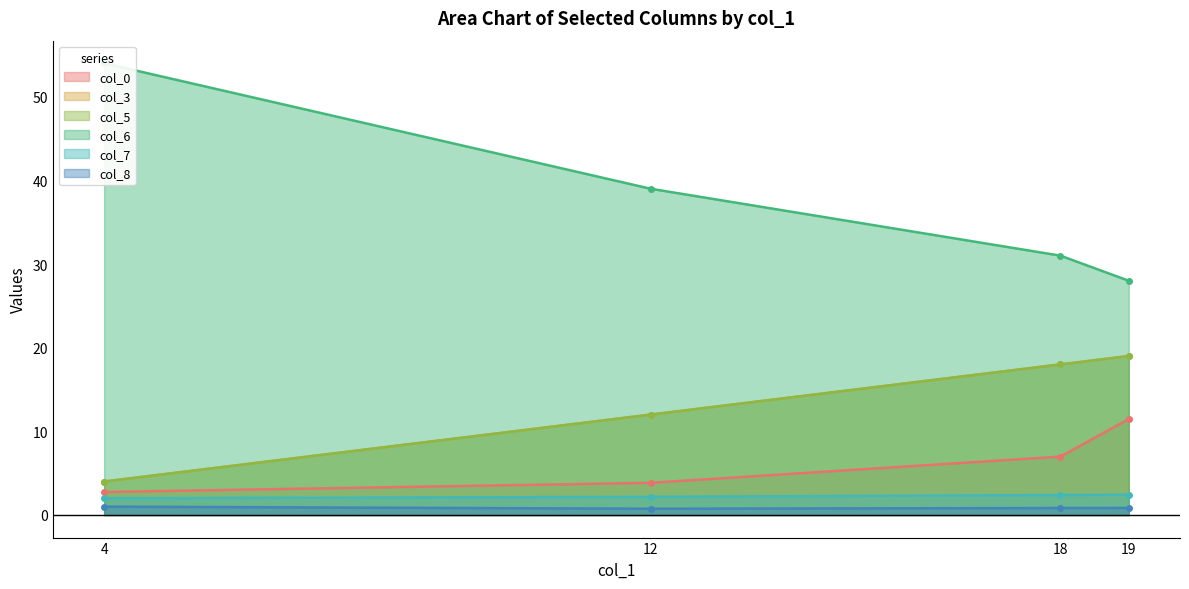

True or false: col_5 line and col_7 line cross at least once.

False